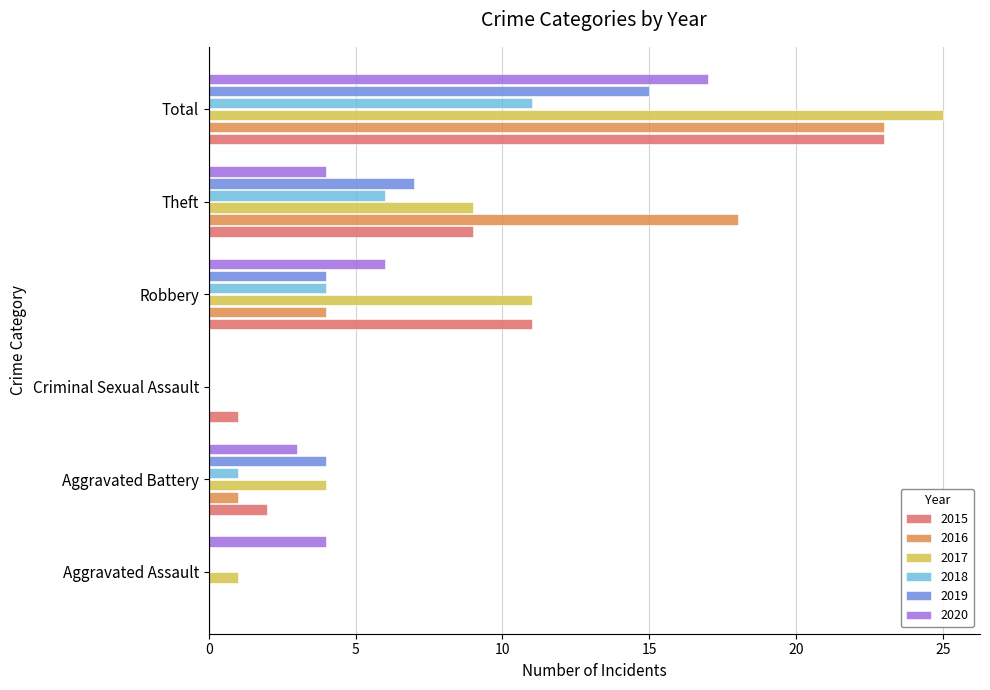

What are all the series names shown in the legend?

2015, 2016, 2017, 2018, 2019, 2020